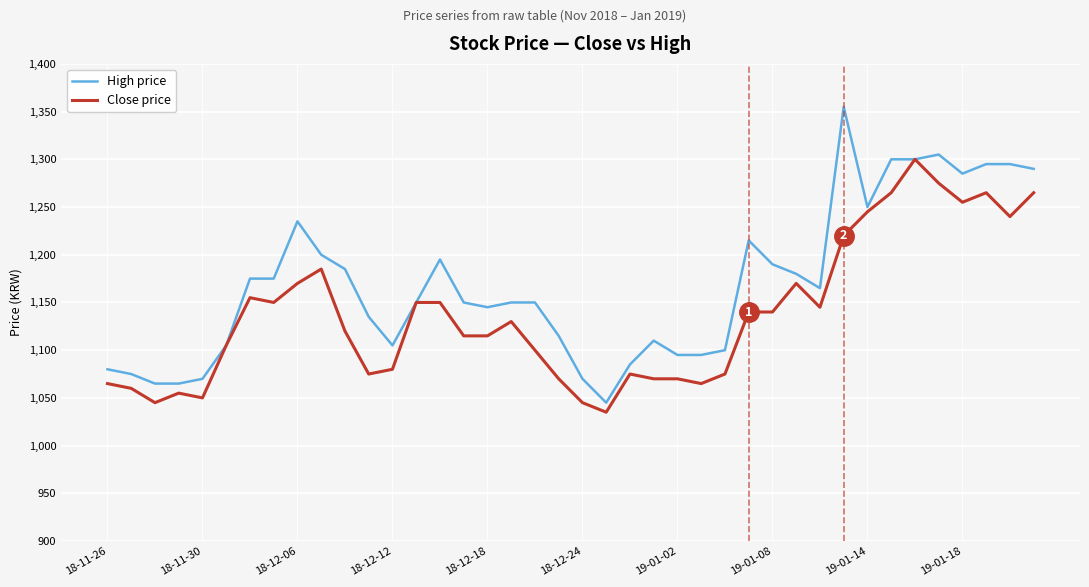

Which series has the largest total across all categories?

High price